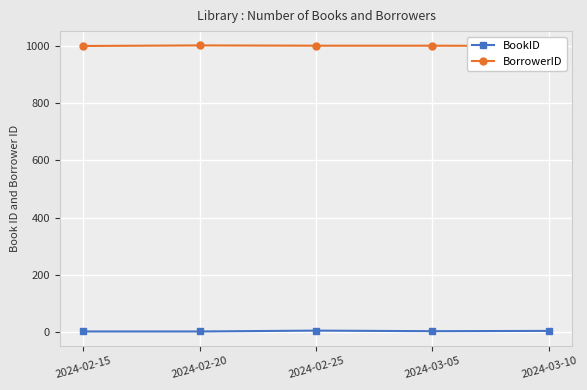

True or false: BookID and BorrowerID cross at least once.

False